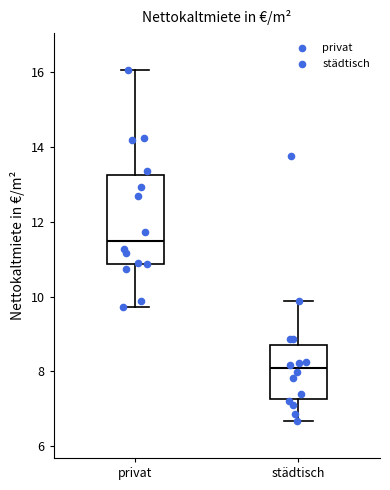

Where is the lower edge of the box for städtisch on the y-axis? The values are not printed on the chart, so give them approximately, as read against the axis.

7.2